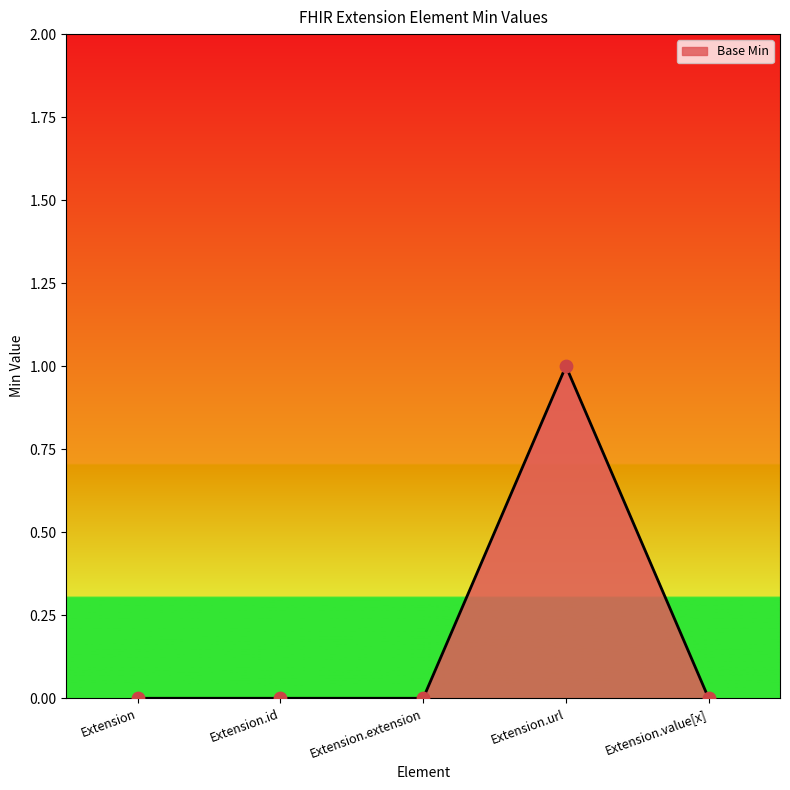

Which has a higher value, Extension.url or Extension.value[x]?

Extension.url